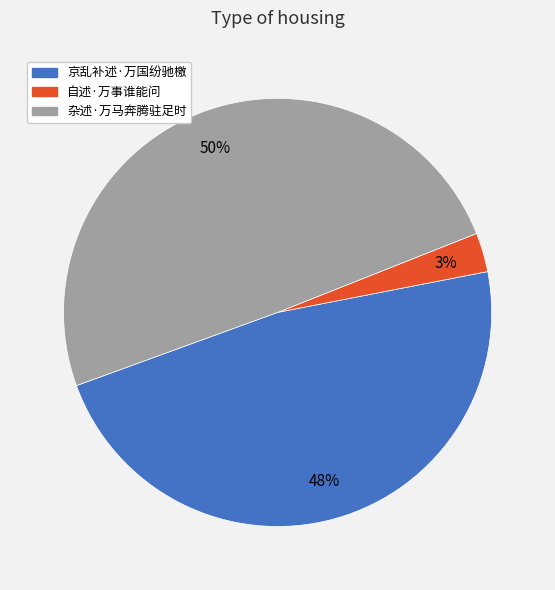

Does any single category account for the majority?

No